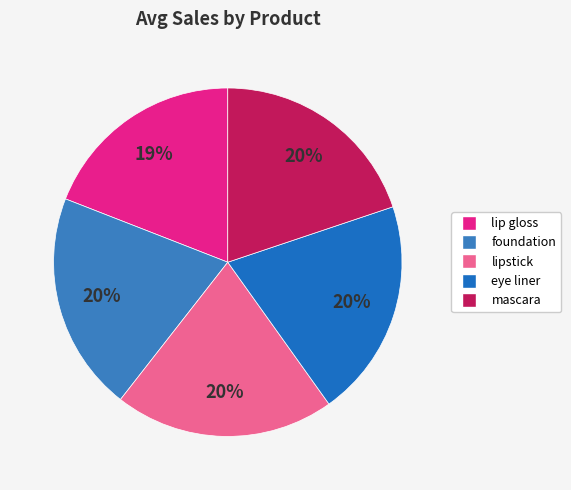

What is the ratio of the value at mascara to the value at foundation?

1.0